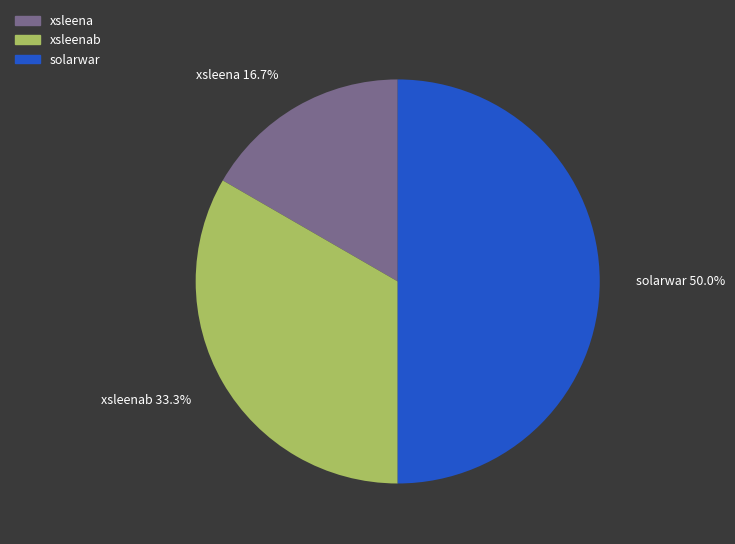

To the nearest percent, what is the difference between the xsleena and solarwar slice percentages?

33%